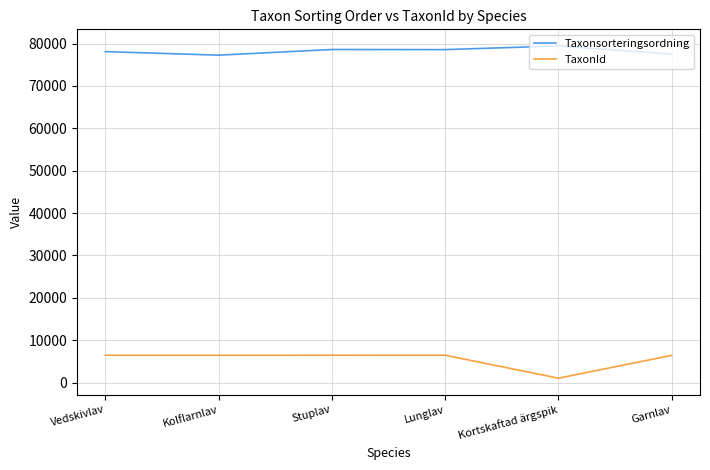

At which label is TaxonId closest to 3755?

Garnlav